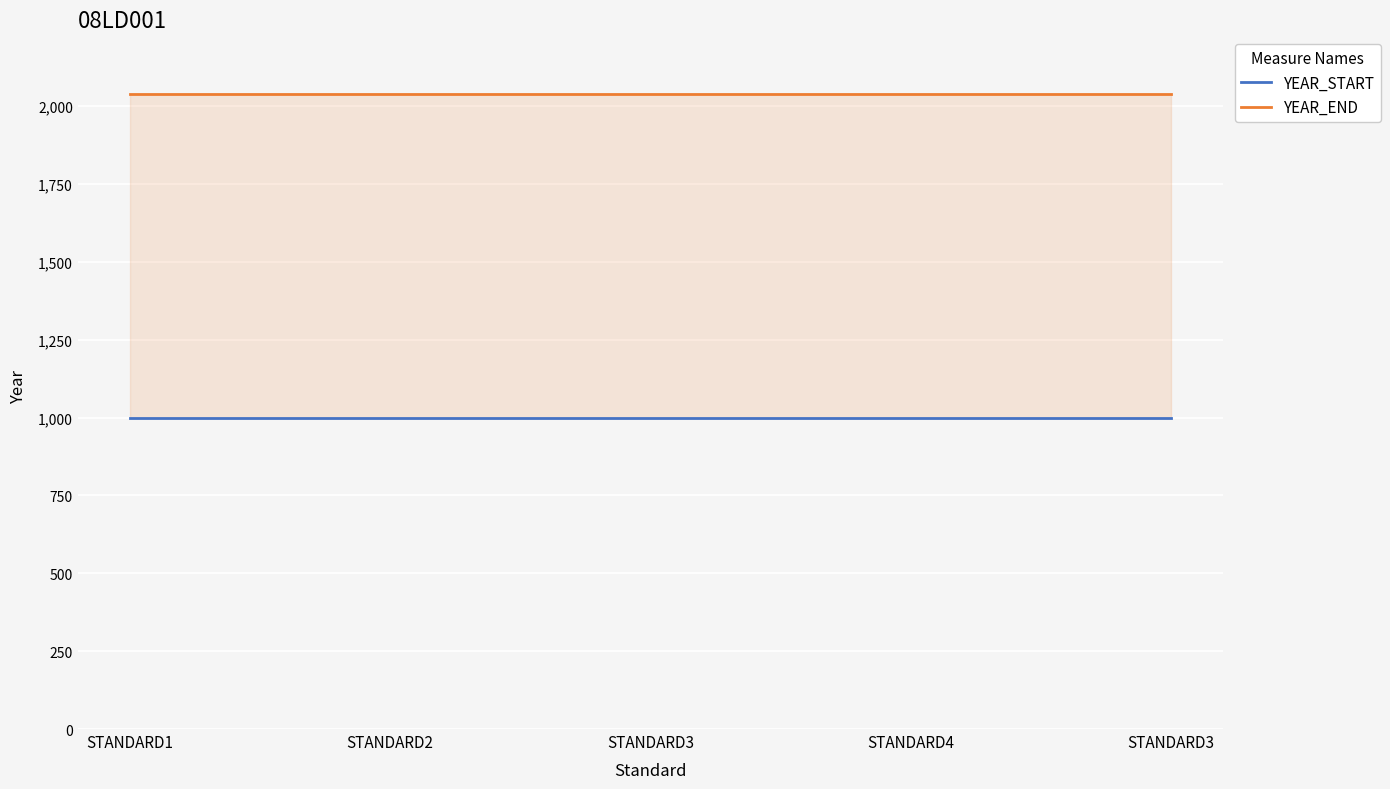

Between STANDARD4 and STANDARD1, which is larger?

STANDARD4